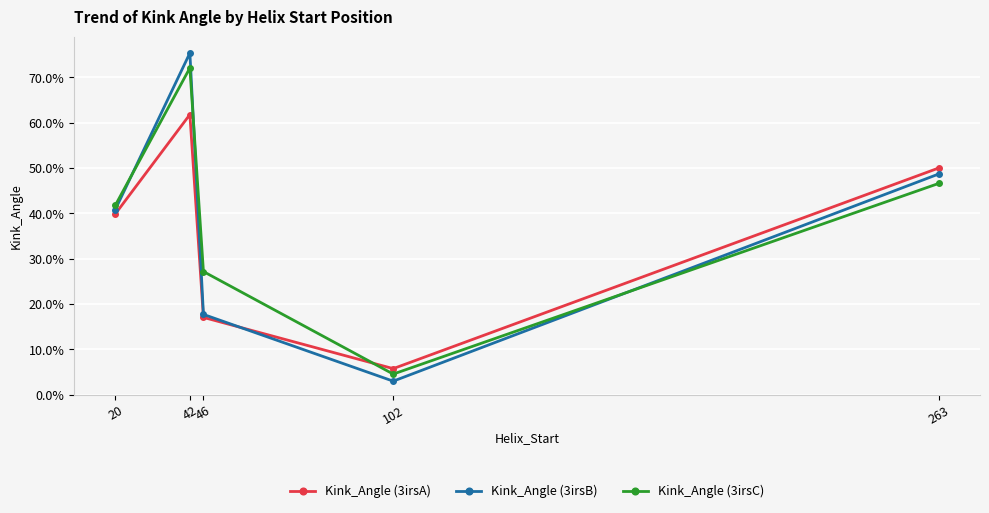

The Kink_Angle (3irsA) series shows 39.9 at 20. True or false?

True